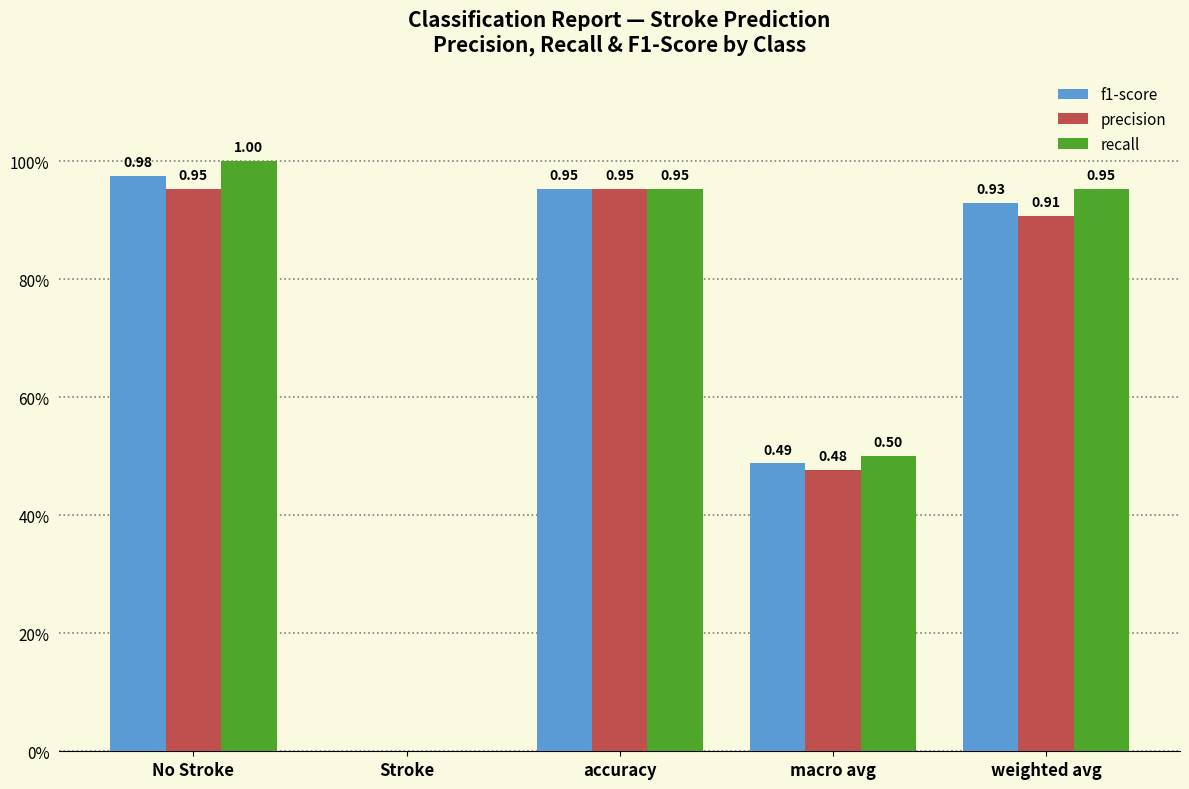

List the series in order of their peak value, lowest first.

precision, f1-score, recall